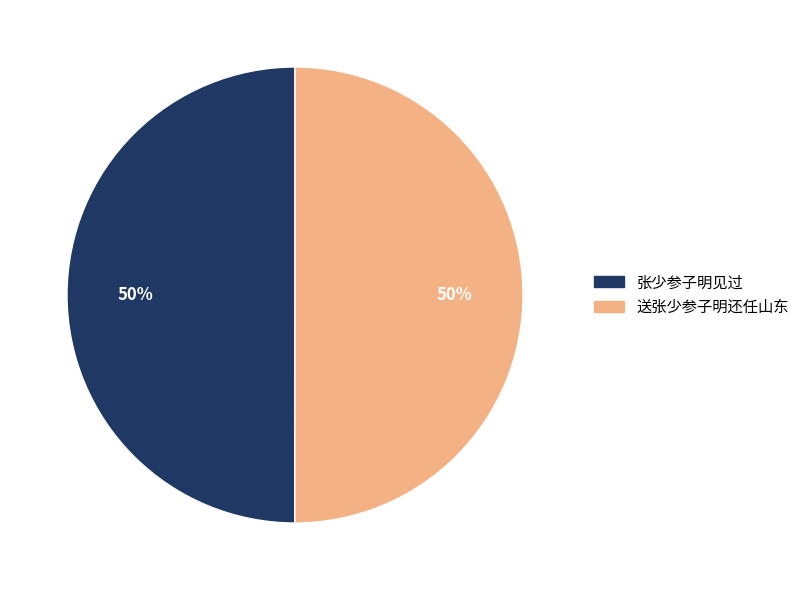

What percentage is the 送张少参子明还任山东 slice, to the nearest percent?

50%